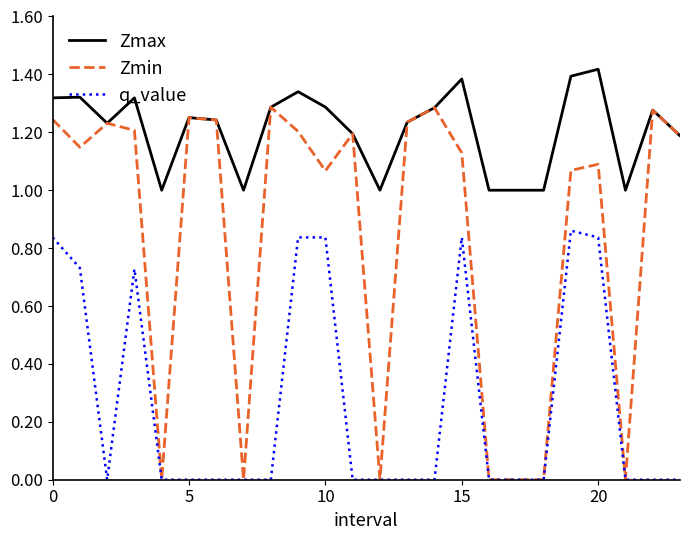

Which series has the widest spread of values?

Zmin